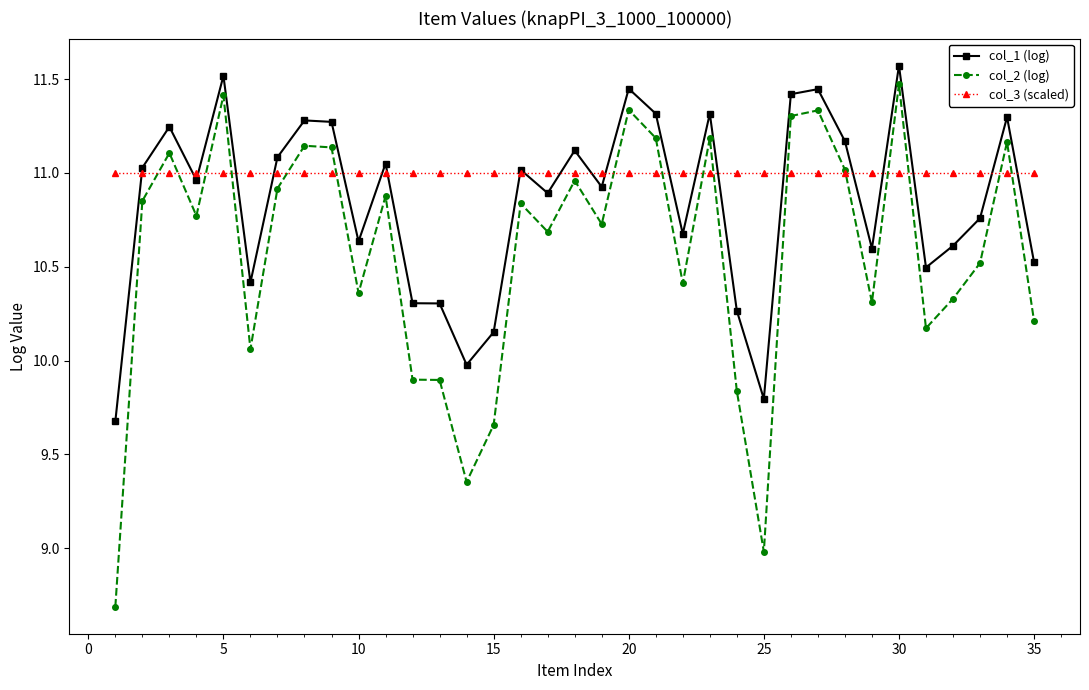

What is the maximum value shown in the chart?

11.6